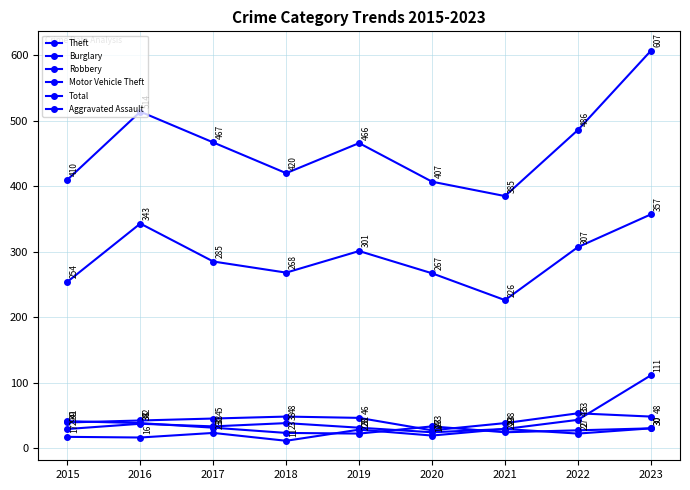

What is the maximum value for Aggravated Assault?

30